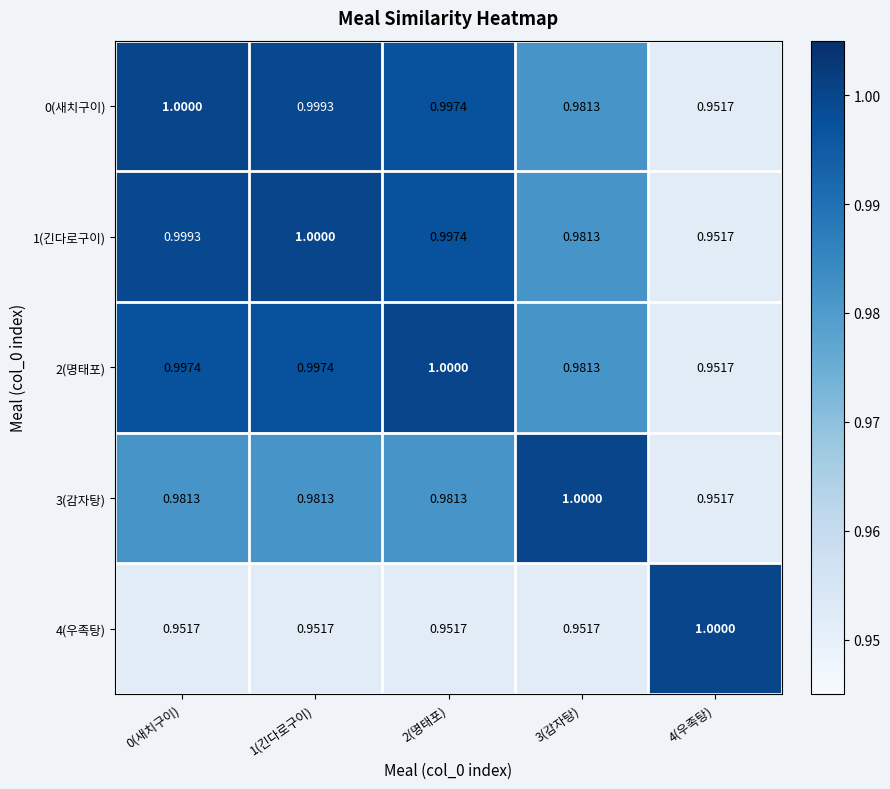

Is the value of 1(긴다로구이) at 4(우족탕) greater than the value of 0(새치구이) at 0(새치구이)?

No